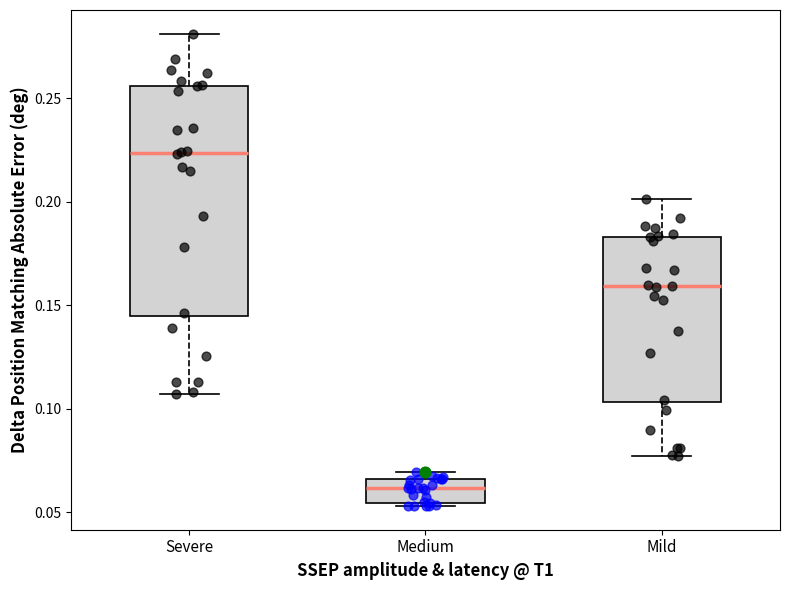

Which box has the lowest median line?

Medium